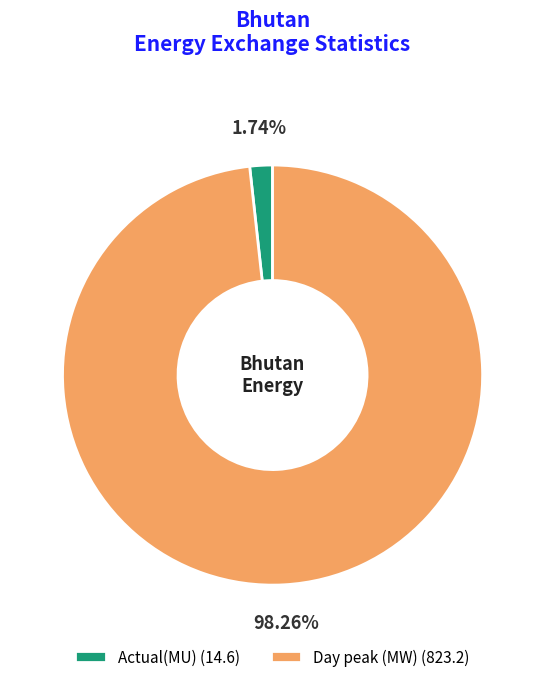

To the nearest percent, what is the difference between the Day peak (MW) and Actual(MU) slice percentages?

97%